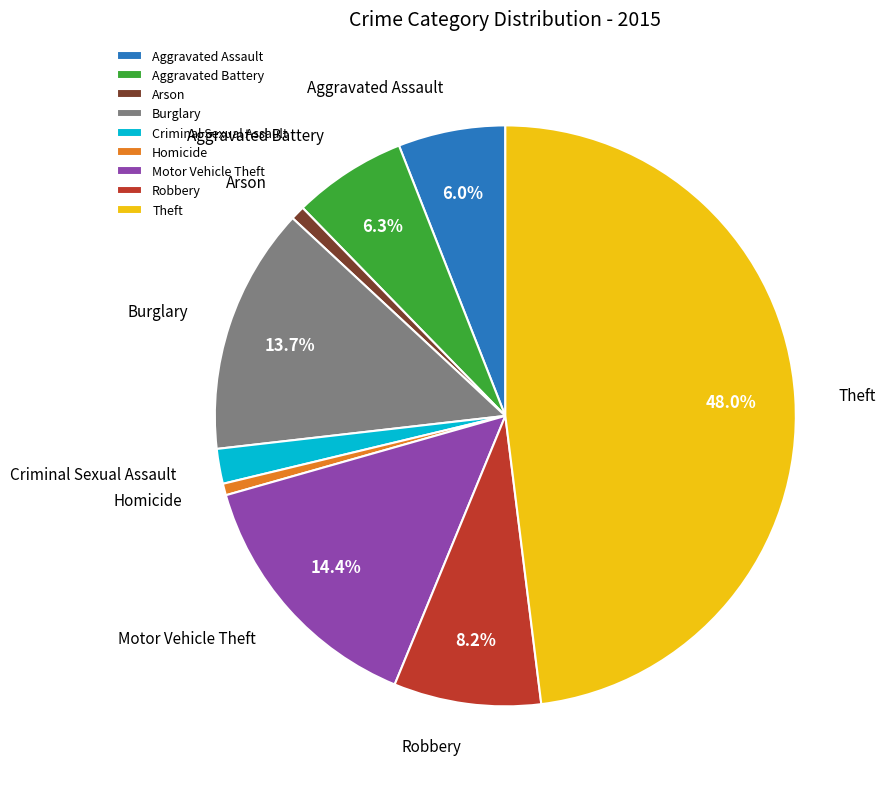

Which slice is the largest?

Theft